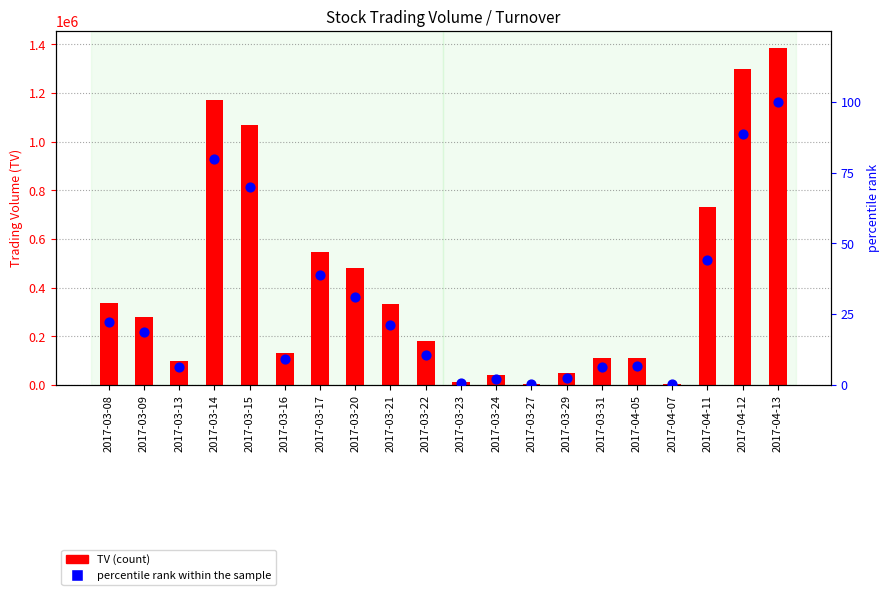

At how many categories does at least one series exceed 711734?

5